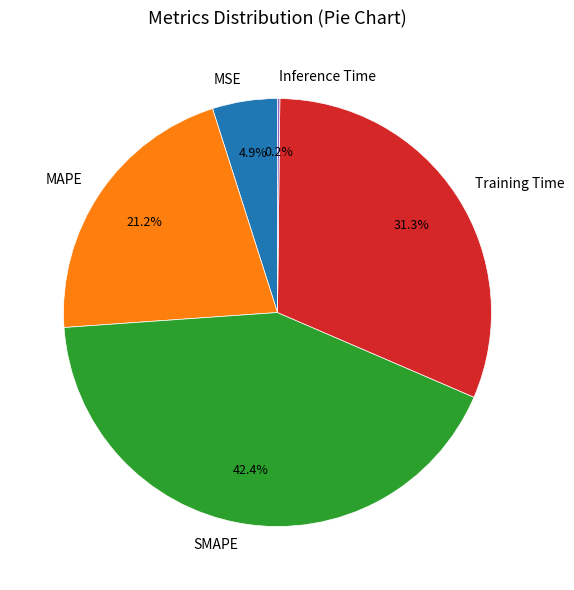

What percentage is the MSE slice, to the nearest percent?

5%